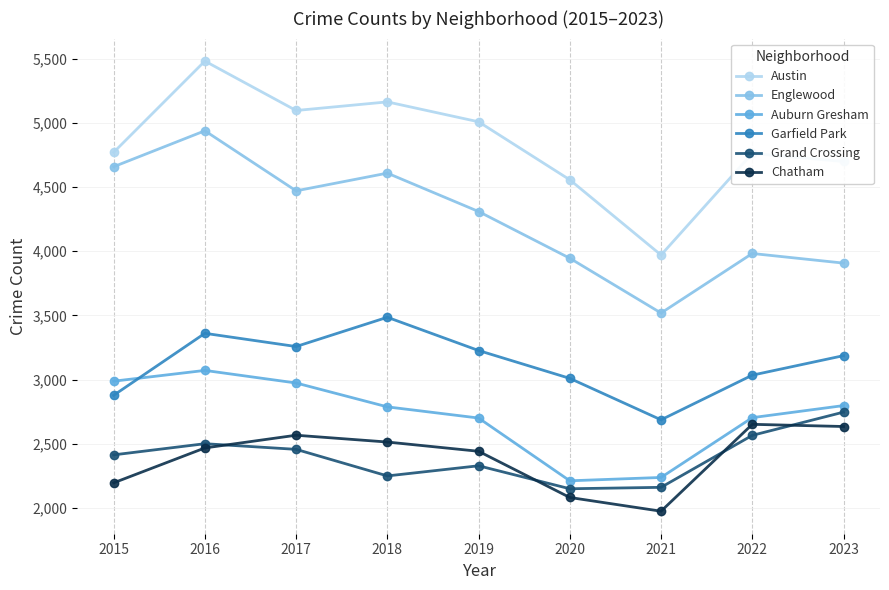

What is the difference between the second highest and minimum values in the Chatham series?

660